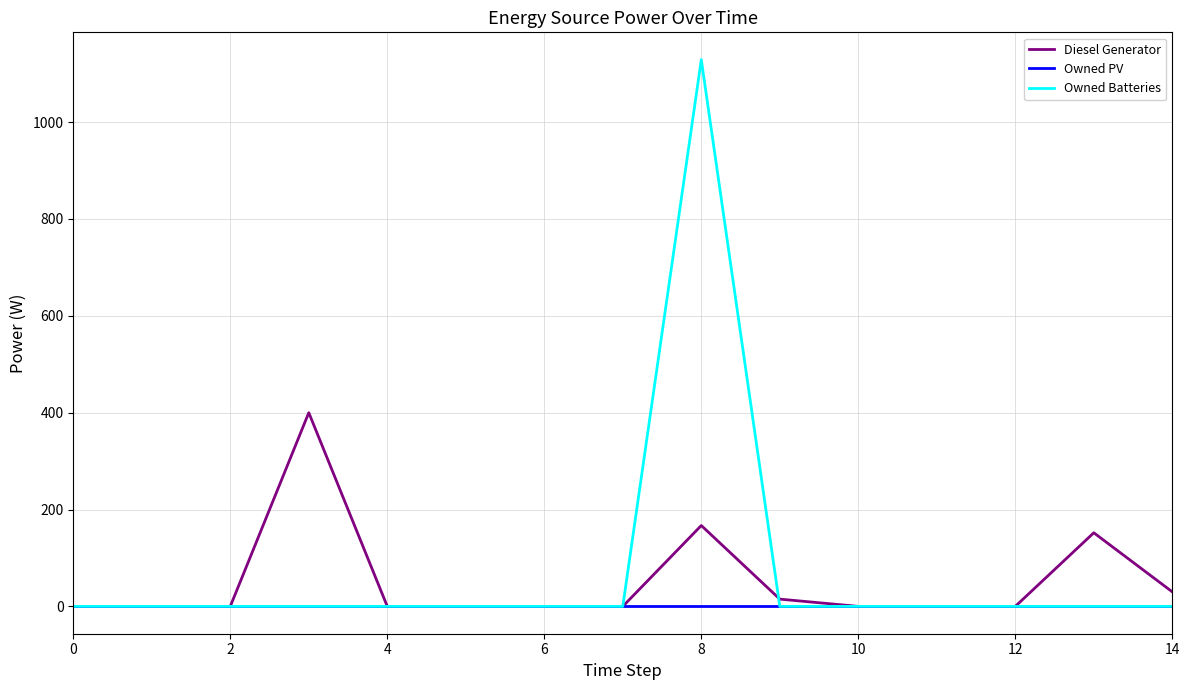

List the series in order of their overall mean, lowest first.

Owned PV, Diesel Generator, Owned Batteries